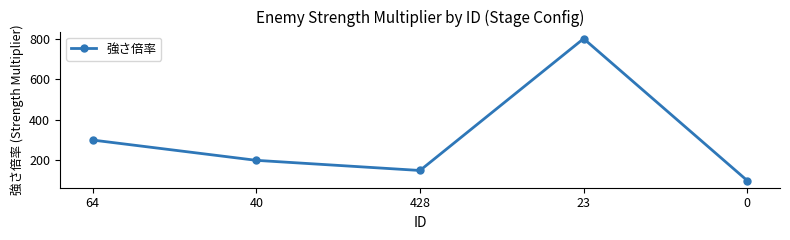

At which label is the value closest to 450?

64